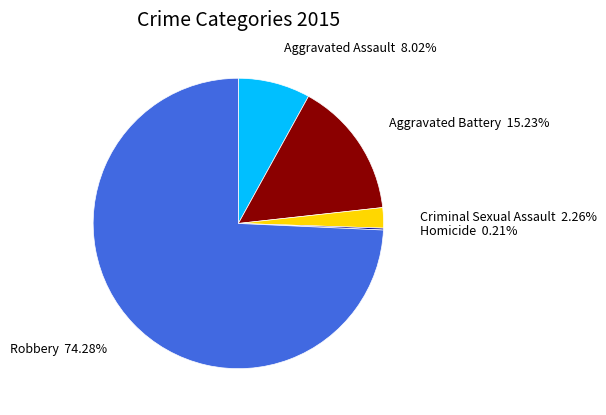

Does any single category account for the majority?

Yes